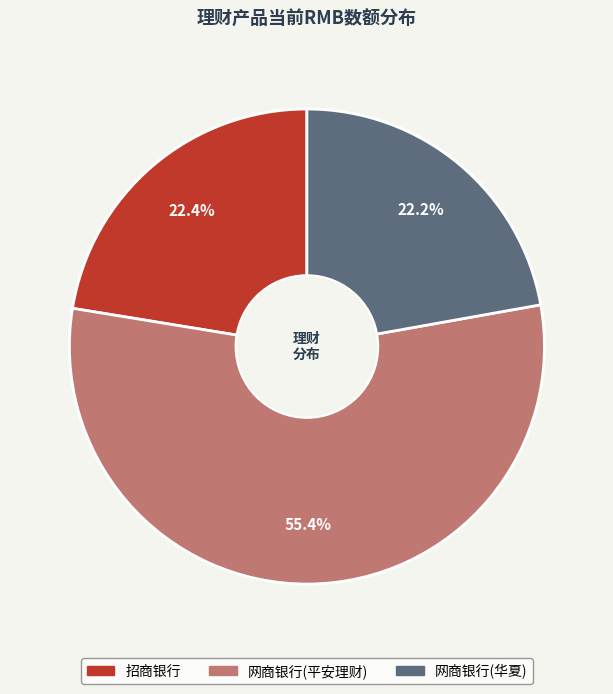

What percentage is the 网商银行(平安理财) slice, to the nearest percent?

55%